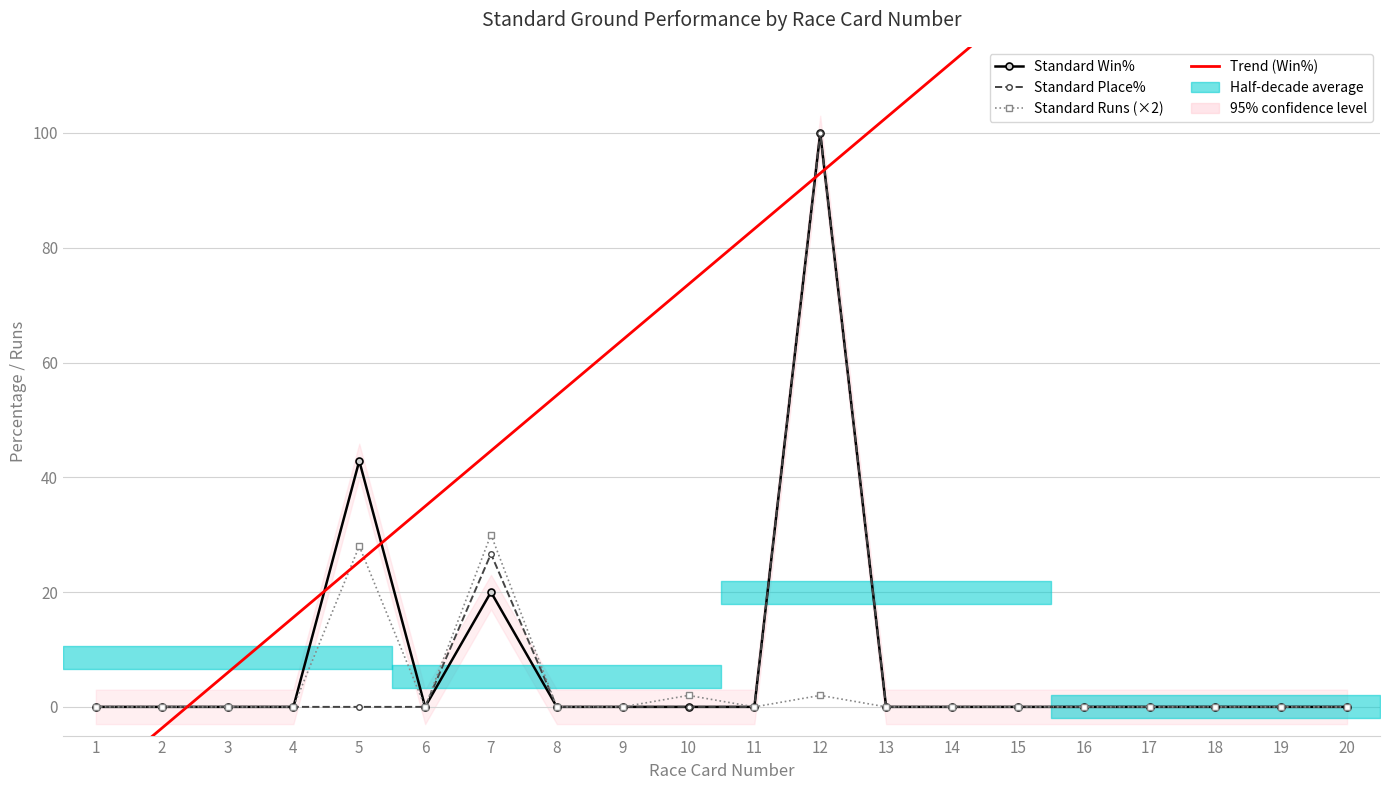

Which has a higher value, 6 or 9?

6